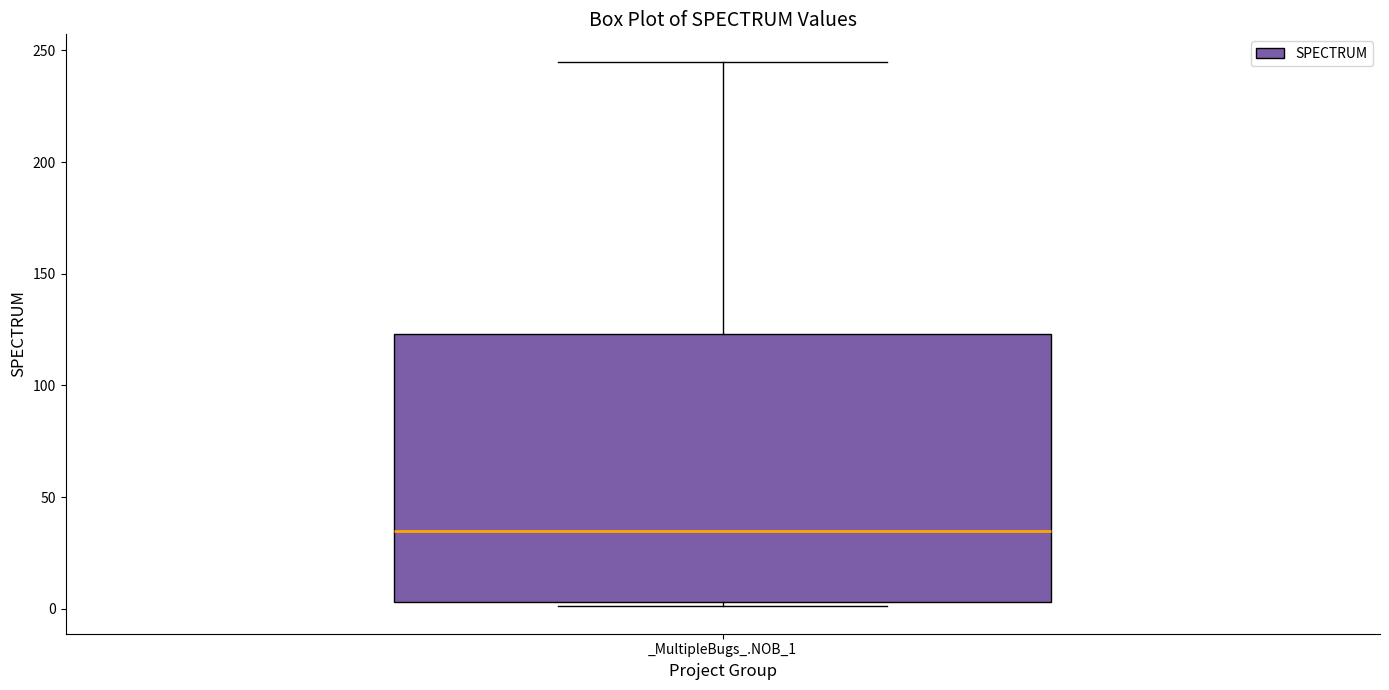

Where does the median line of the box for _MultipleBugs_.NOB_1 sit on the y-axis? The values are not printed on the chart, so give them approximately, as read against the axis.

35